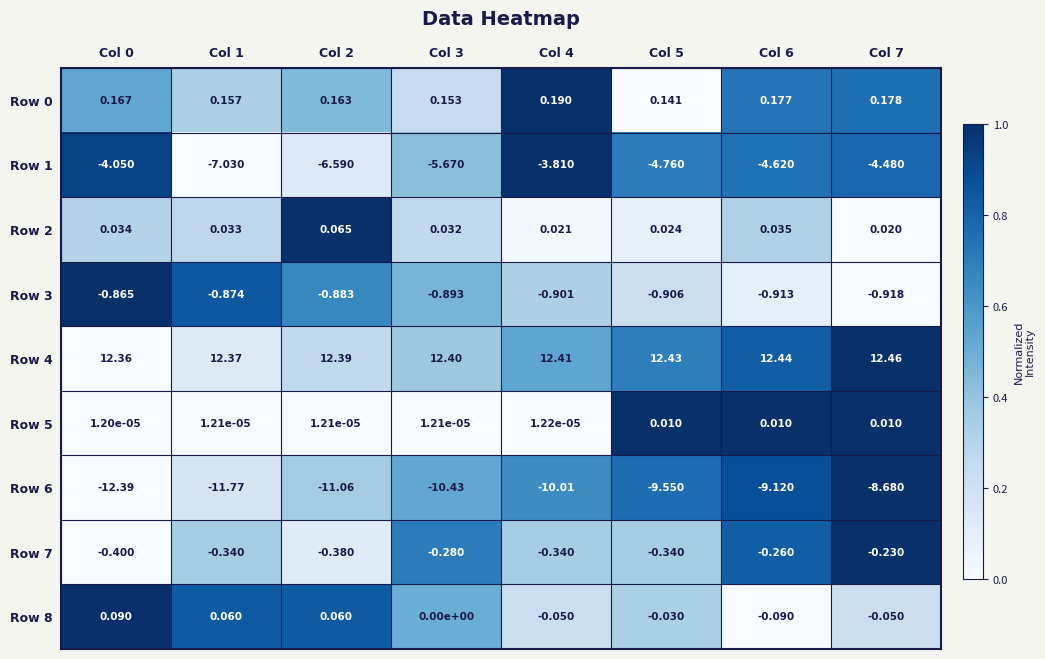

Is the value of Row 4 at Col 1 greater than the value of Row 5 at Col 7?

Yes